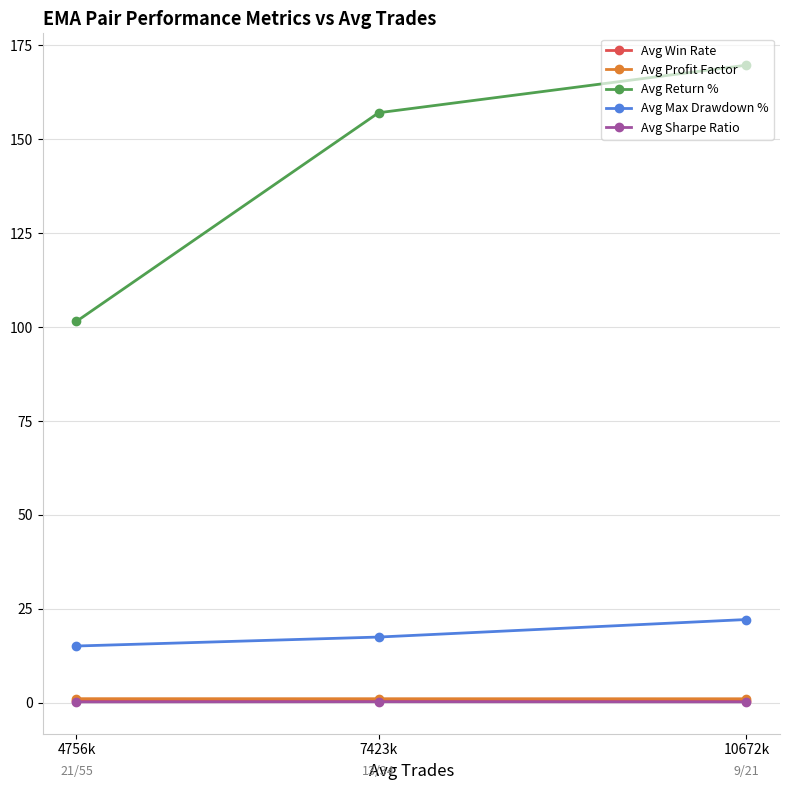

Rank the series by their maximum value, from highest to lowest.

Avg Return %, Avg Max Drawdown %, Avg Profit Factor, Avg Win Rate, Avg Sharpe Ratio